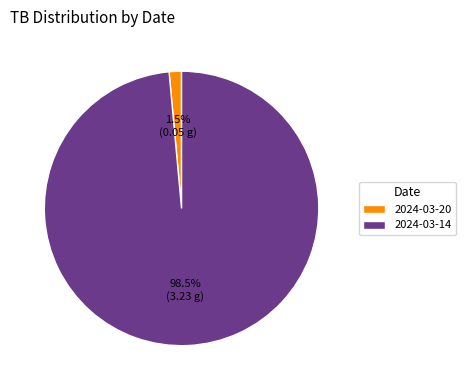

What portion of the pie excludes 2024-03-14?

1.5%